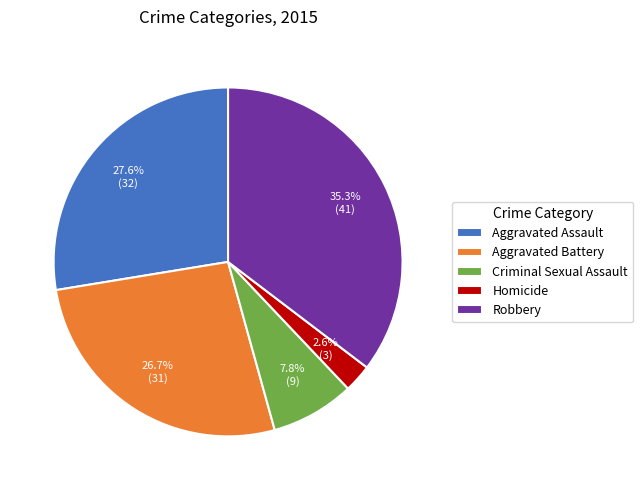

Is there a majority slice in this chart?

No